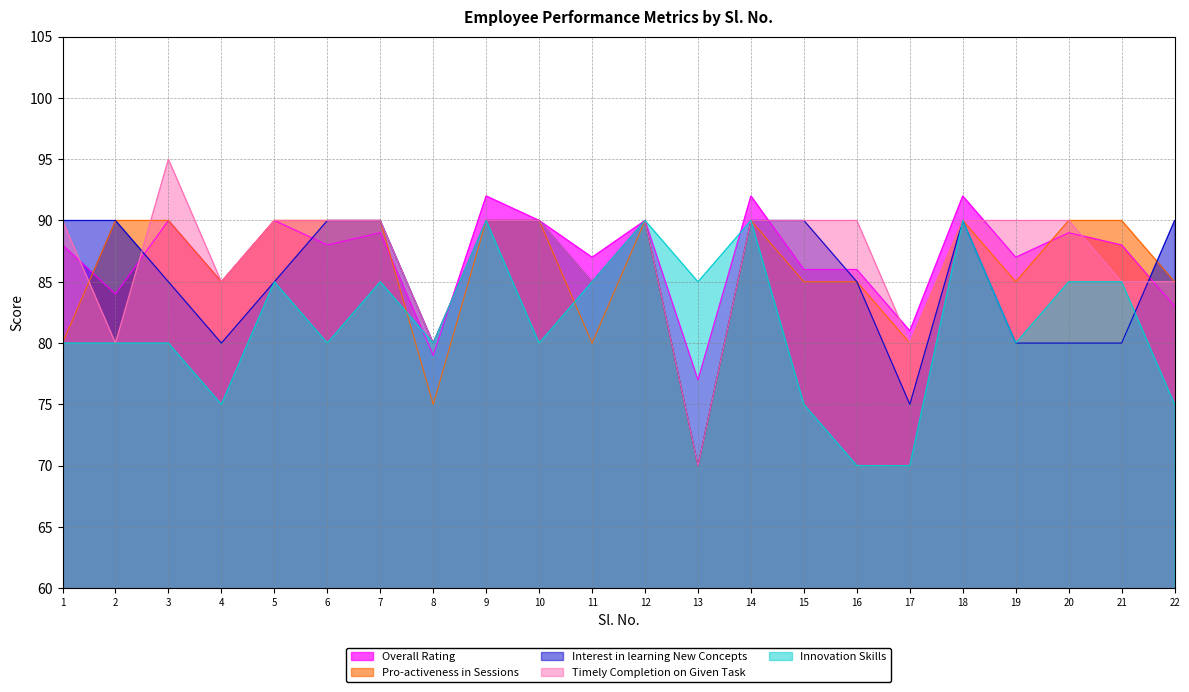

How many intersections are there between Timely Completion on Given Task and Interest in learning New Concepts?

2